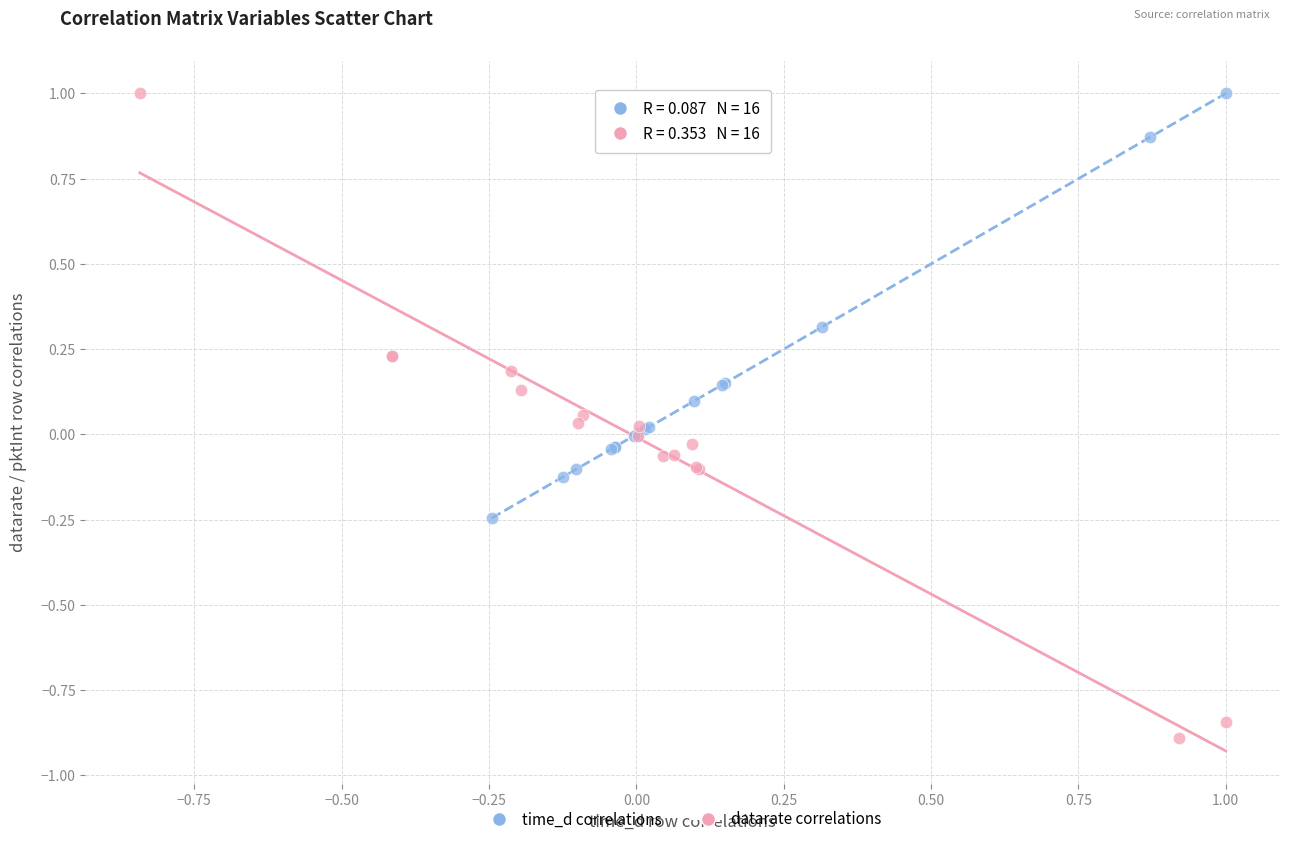

Which series has the widest spread of Y values?

datarate correlations